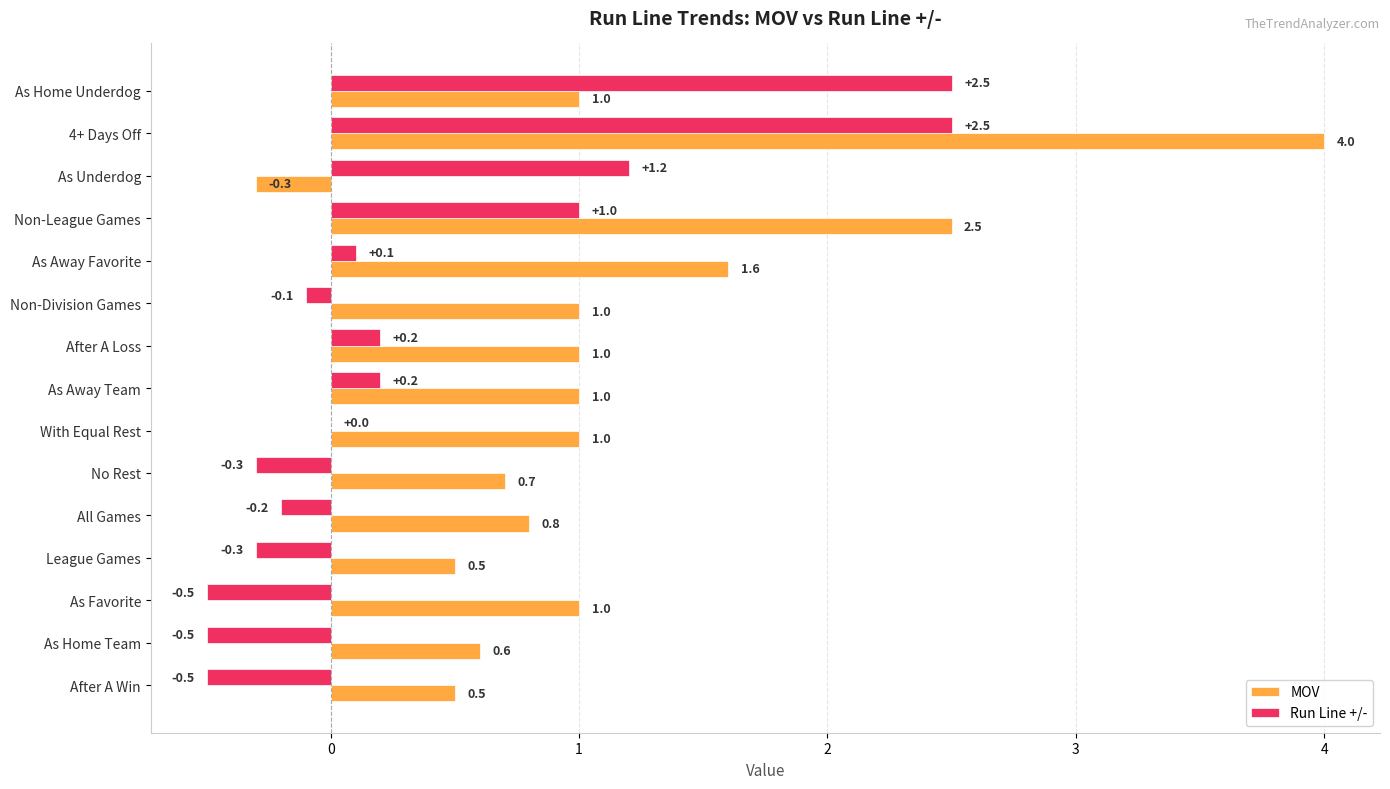

Which category has the highest value in the MOV series?

4+ Days Off